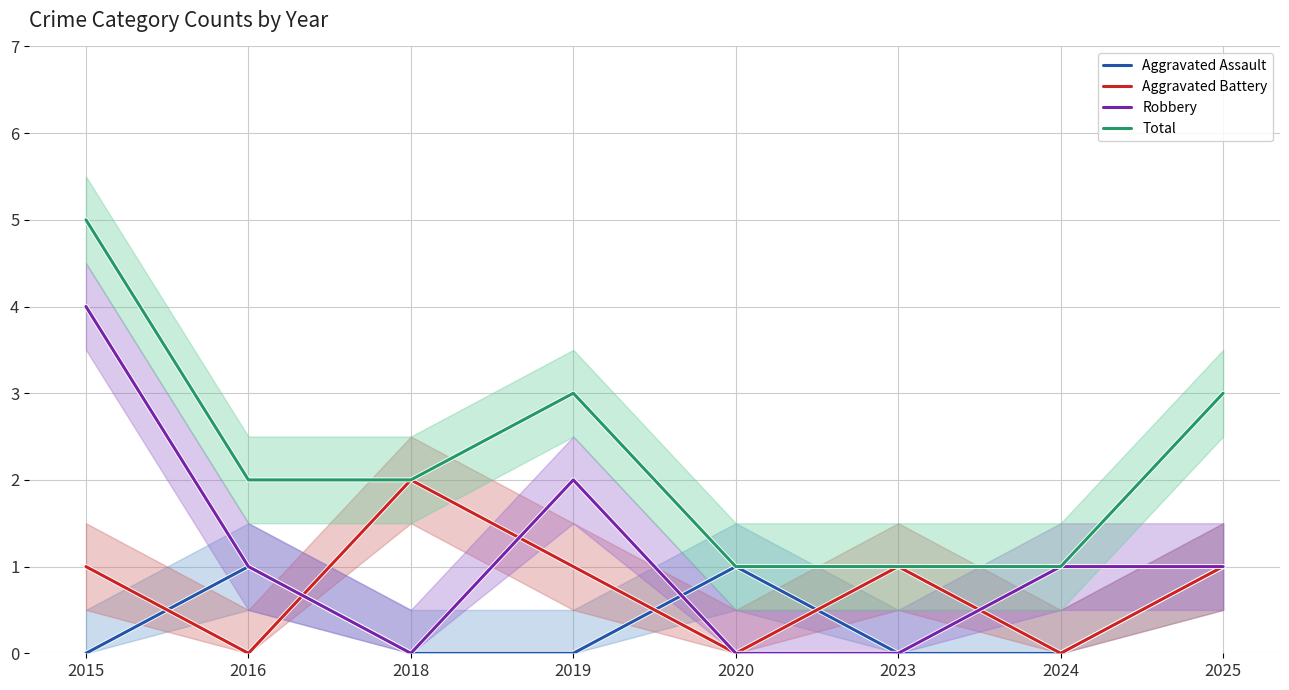

What is the total value across all series at 2023?

2